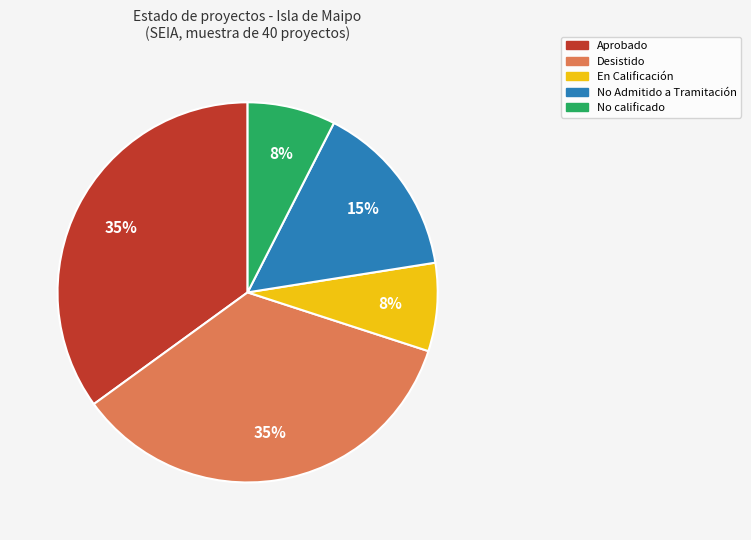

Combined, do No calificado and En Calificación account for over 50%?

No